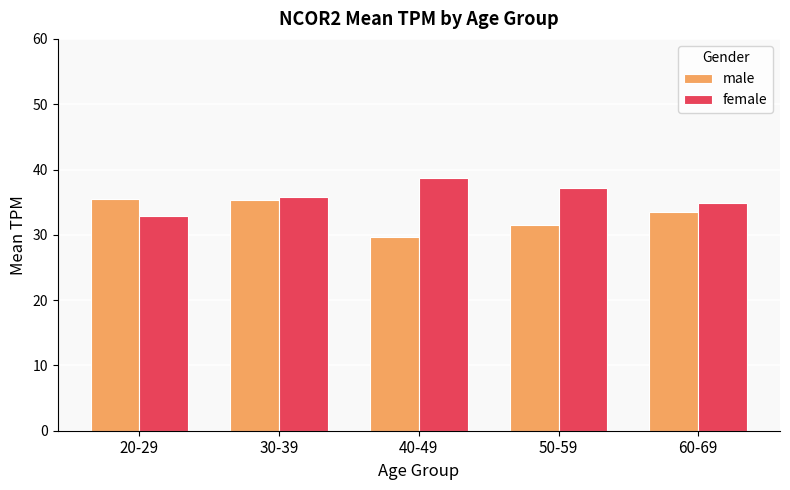

What are all the series names shown in the legend?

male, female